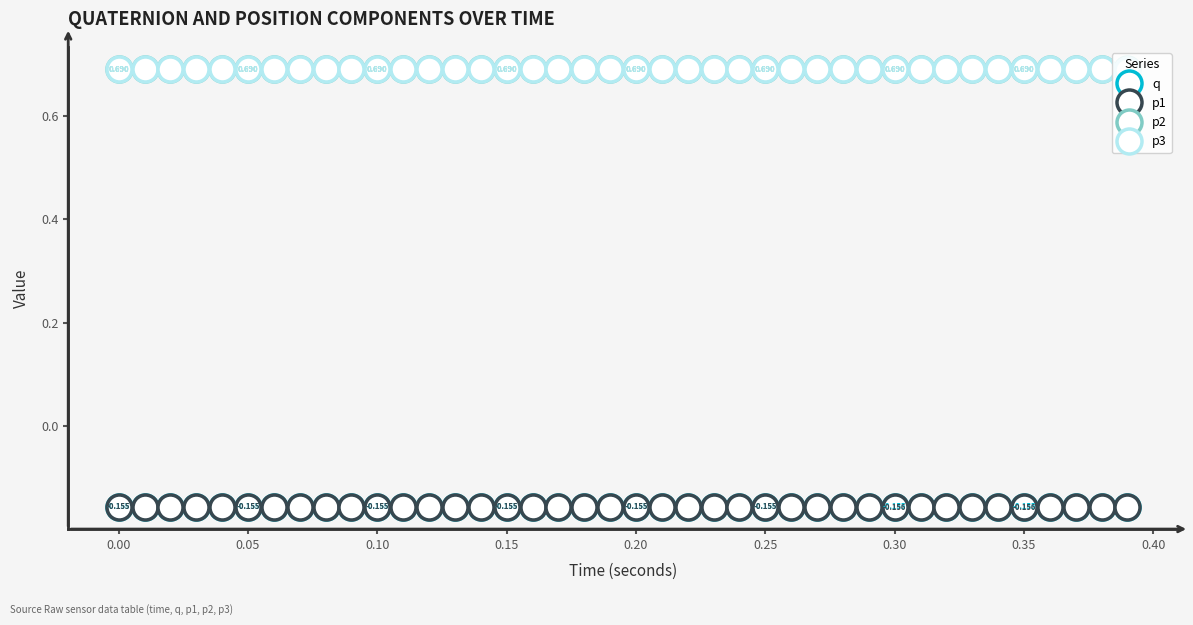

At which category does p2 reach its first local valley?

0.25